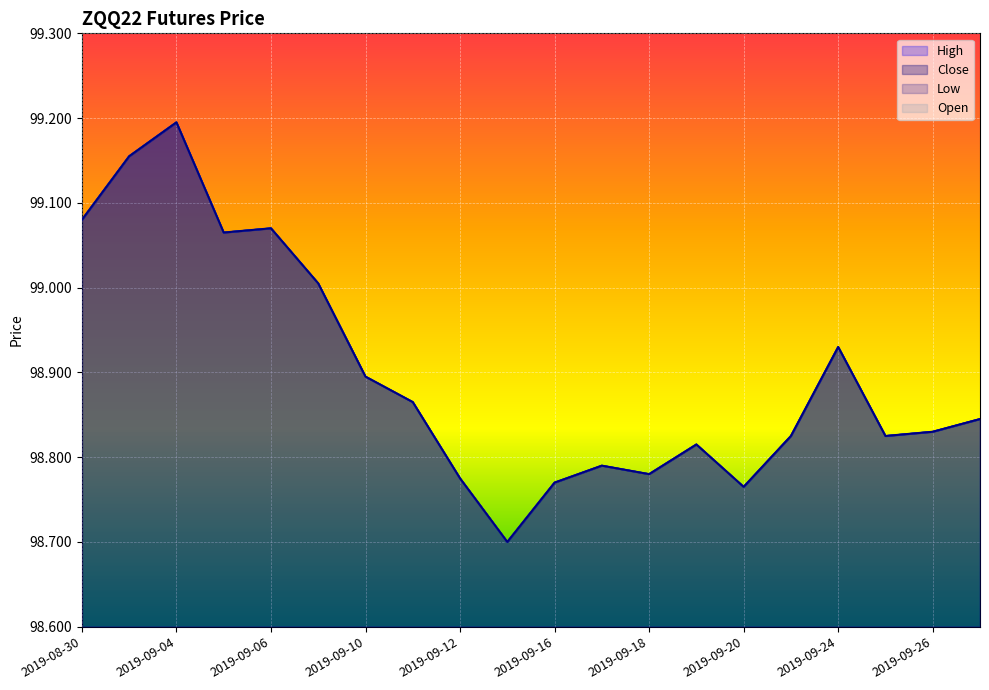

Which series changed the most between 2019-08-30 and 2019-09-04?

Open